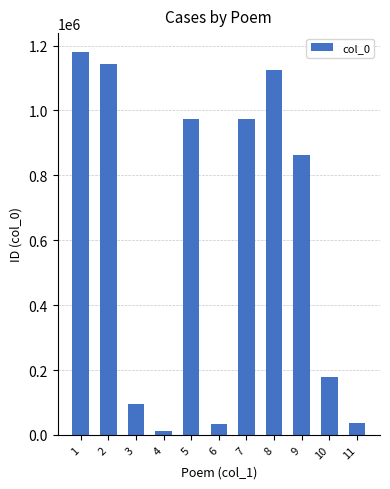

What is the maximum value shown in the chart?

1179361